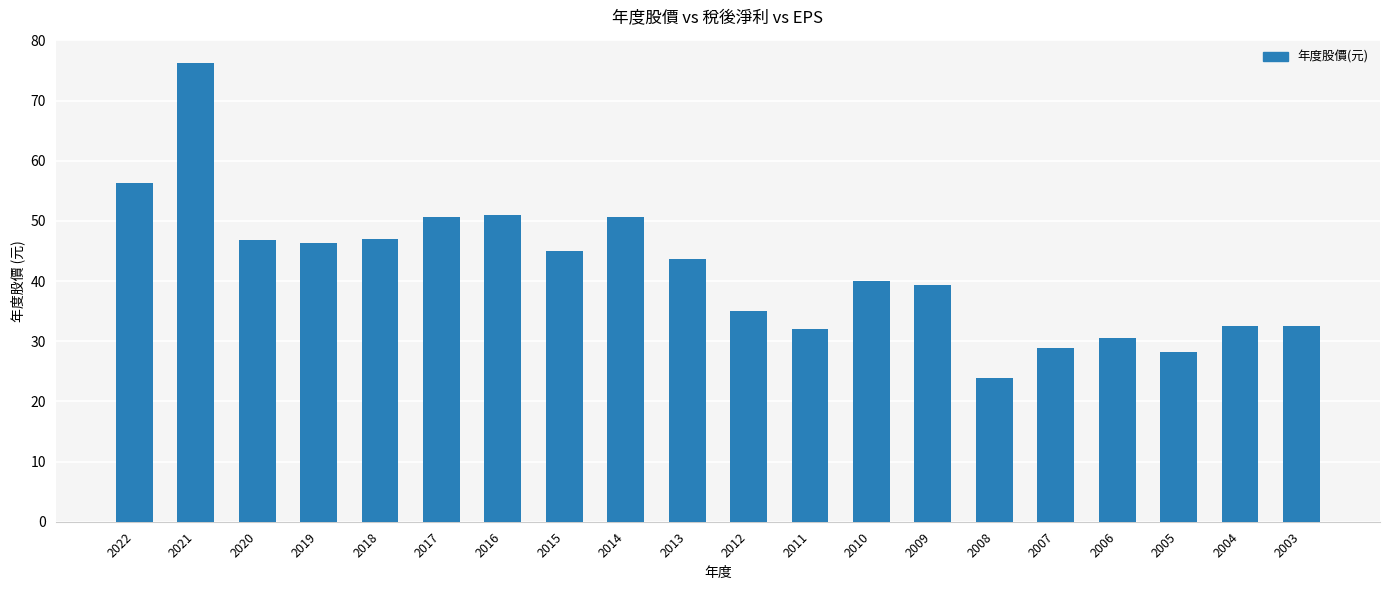

The value at 2014 is 50.7. True or false?

True